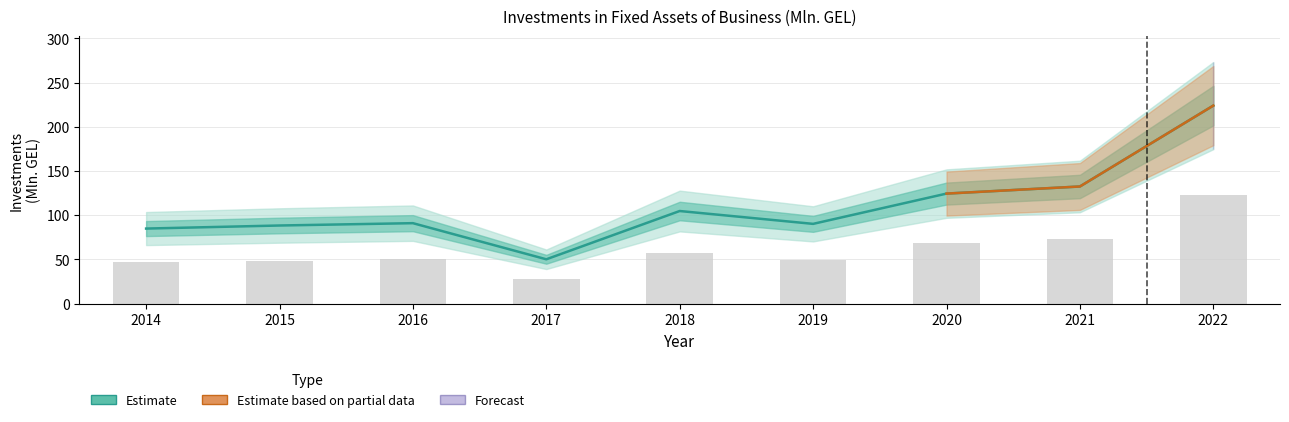

What is the greatest value displayed?

224.0